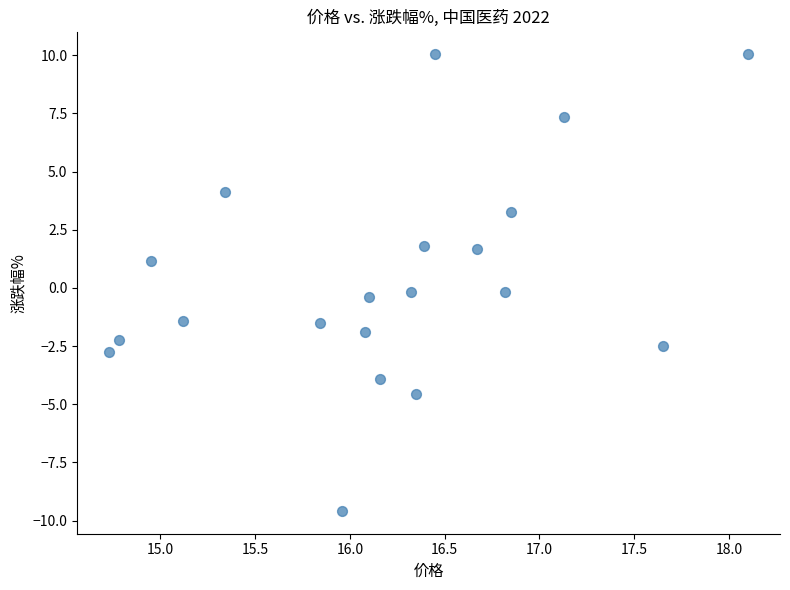

What is the range of Y values (max minus min)?

19.6